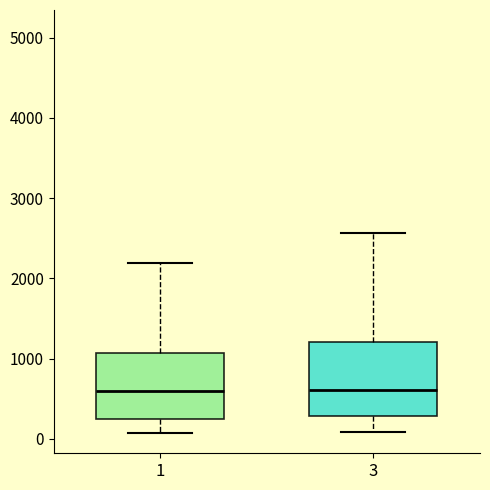

Where does the lower whisker of the box at x = 1 end on the y-axis? The values are not printed on the chart, so give them approximately, as read against the axis.

100